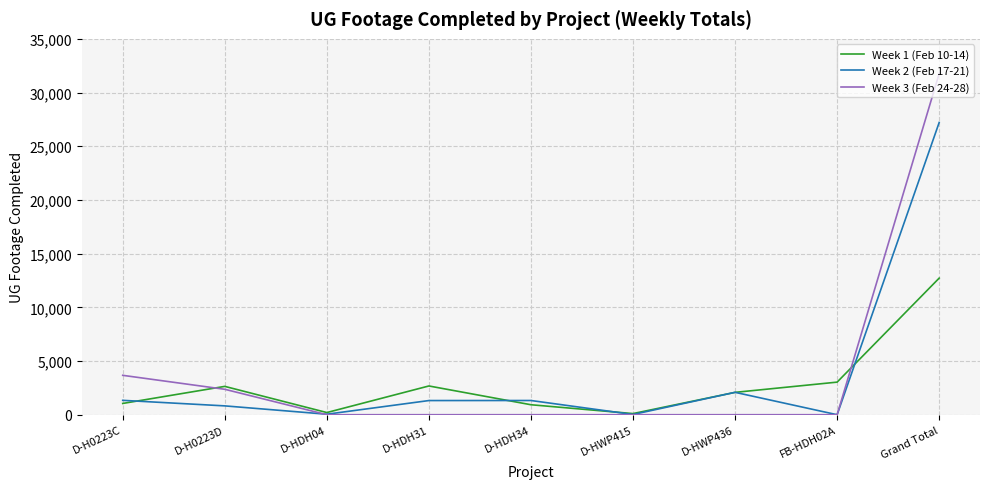

What is the difference between the second highest and second lowest values in the Week 1 (Feb 10-14) series?

2833